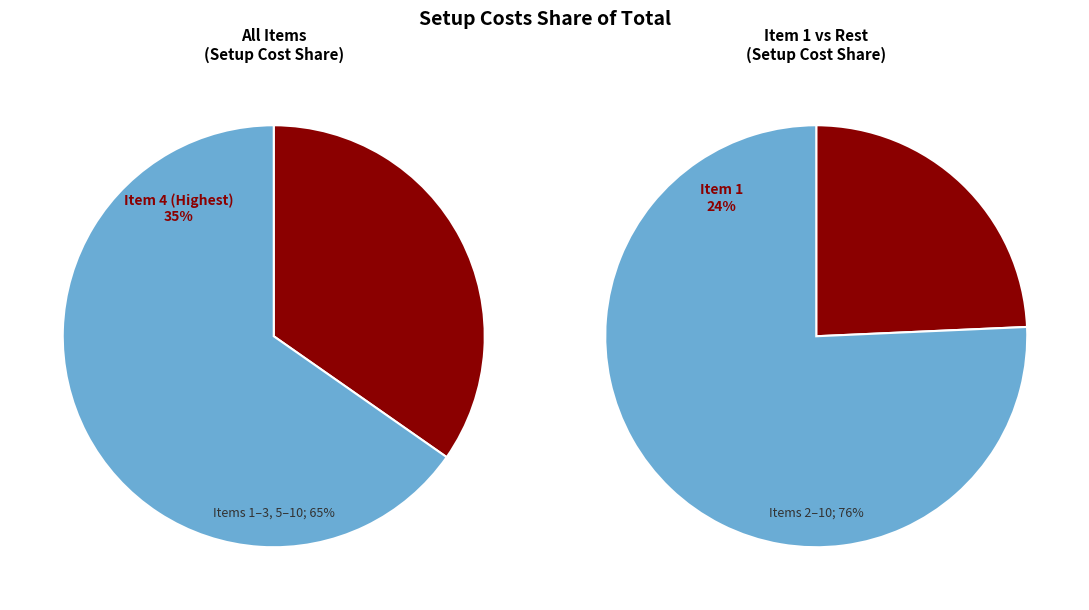

Does any single category account for the majority?

No